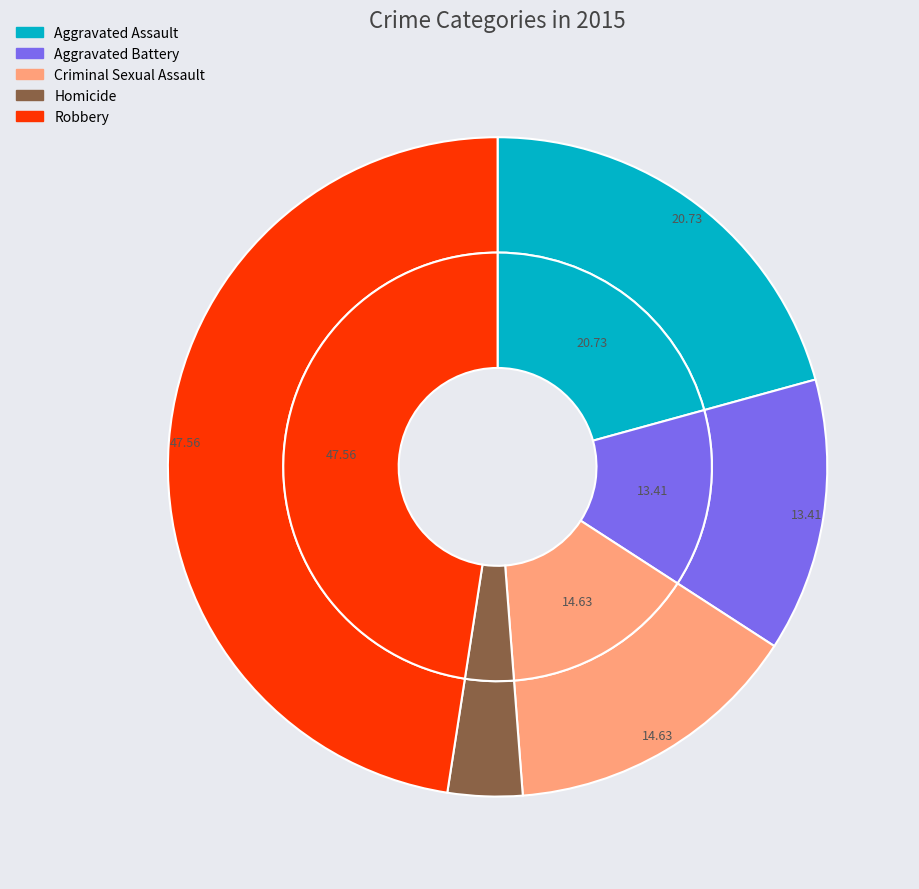

Does Robbery account for over 50% of the chart?

No